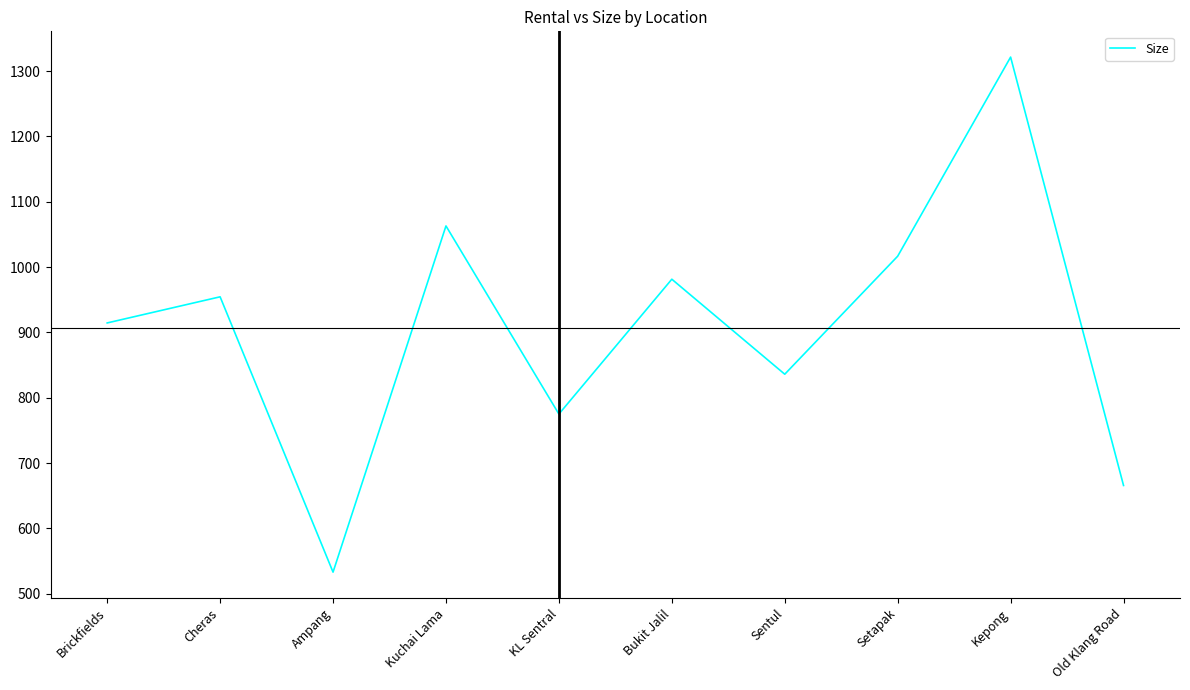

What is the difference between the maximum and minimum values?

788.5